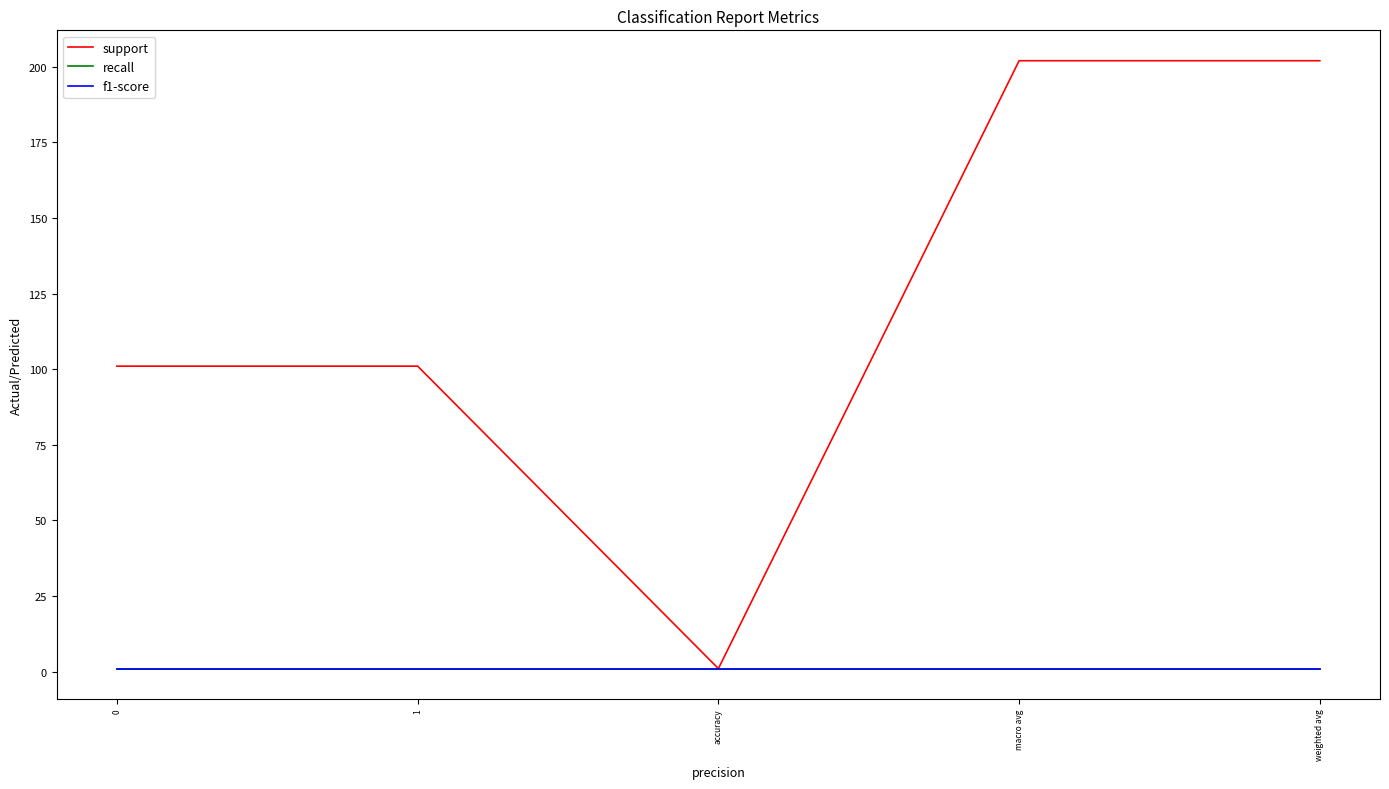

Rank the categories by recall value from highest to lowest.

0, 1, accuracy, macro avg, weighted avg